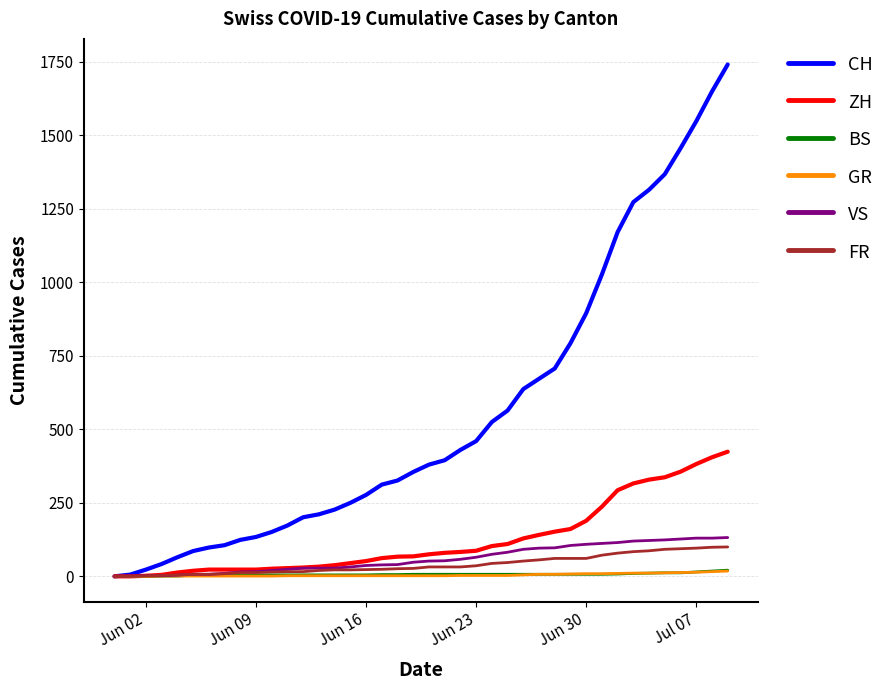

Which series has the largest total across all categories?

CH